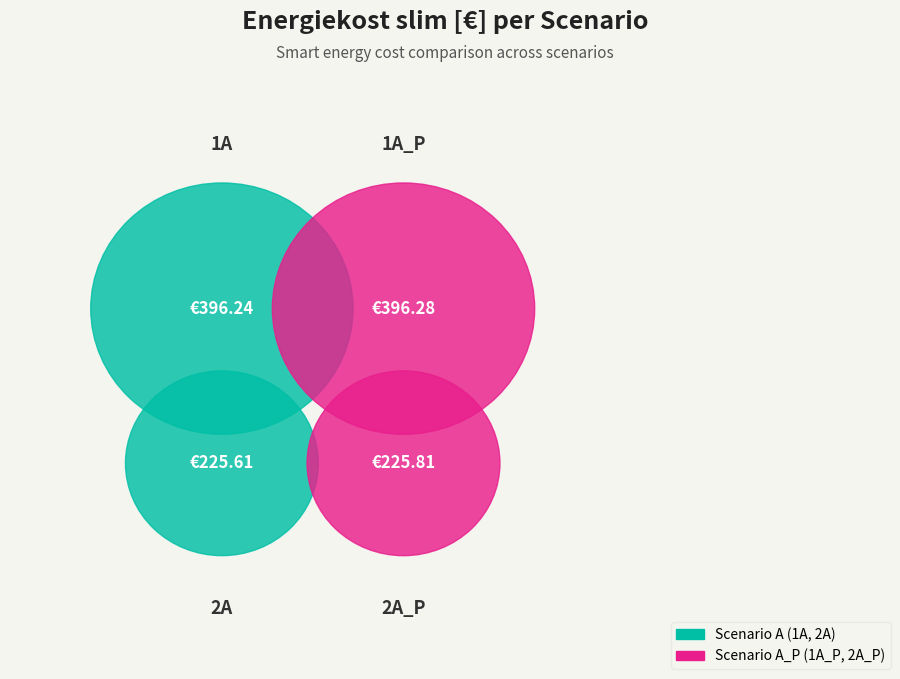

Count the number of slices in the pie.

4